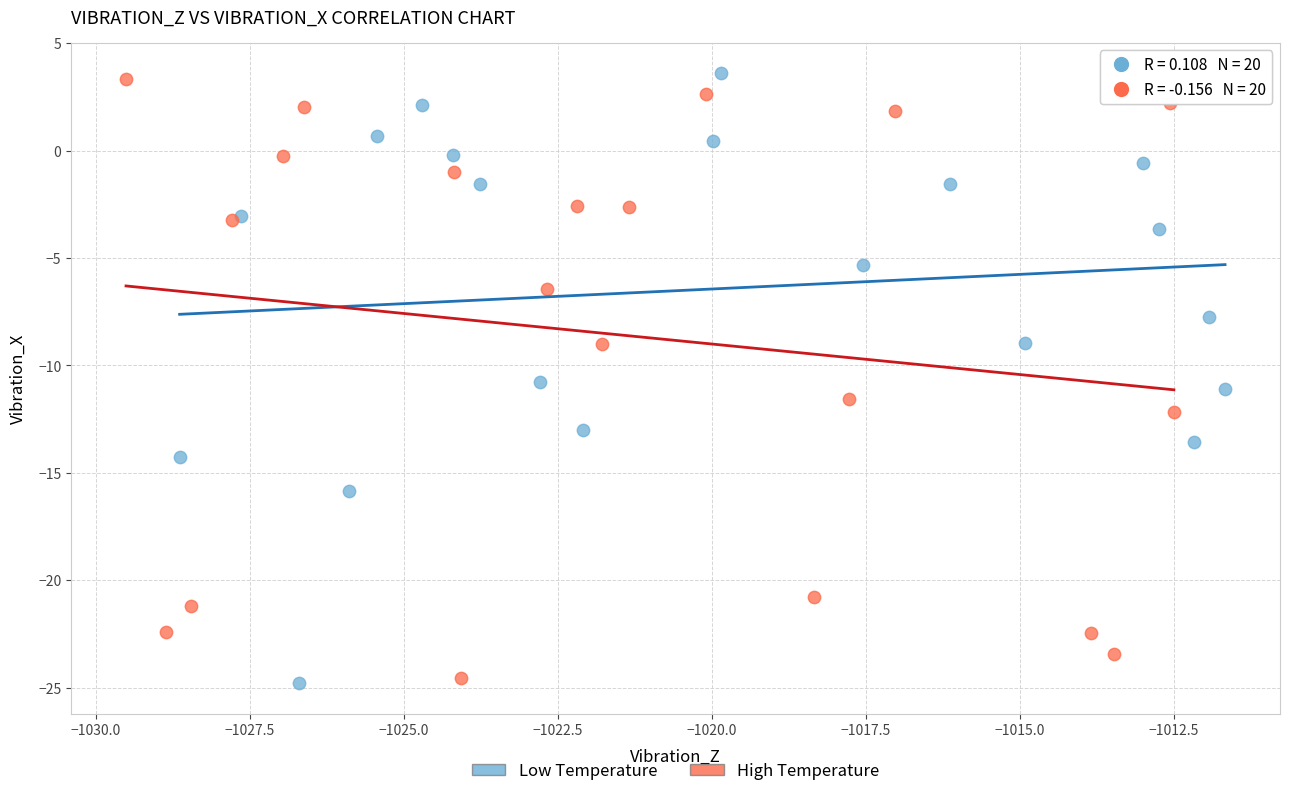

What are all the series names shown in the legend?

Low Temperature, High Temperature